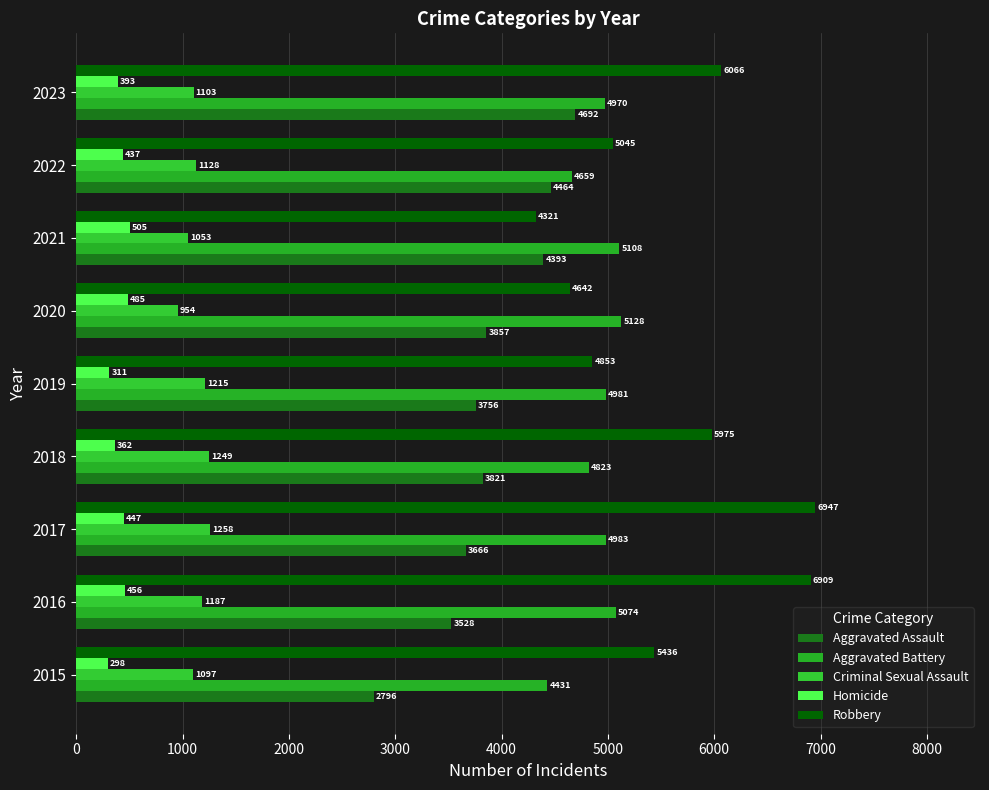

How many series are shown in this chart?

5